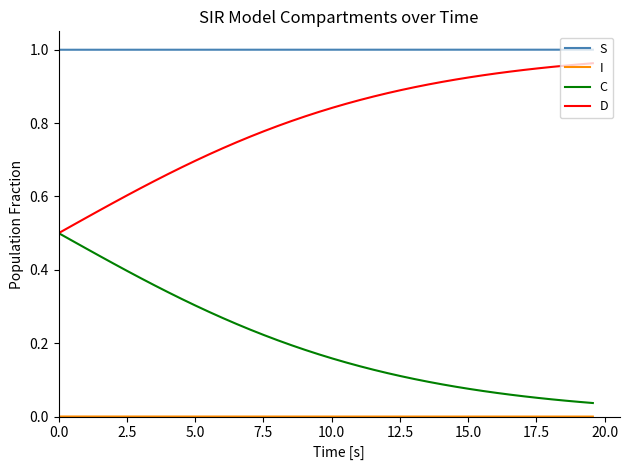

Which series has the largest total across all categories?

S